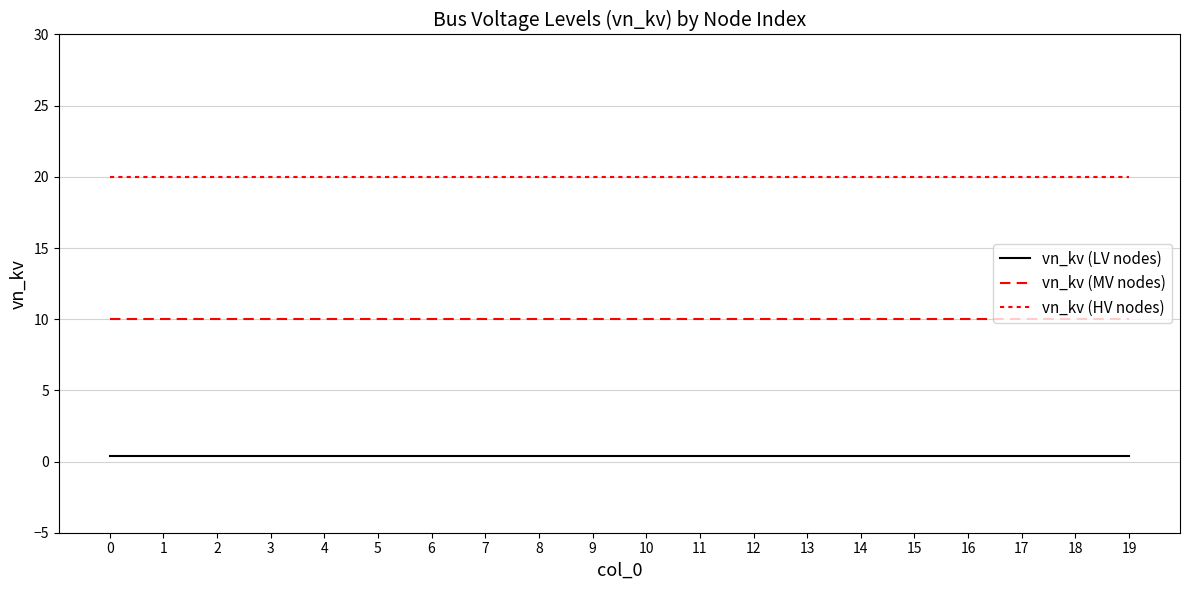

True or false: vn_kv (HV nodes) and vn_kv (MV nodes) cross at least once.

False